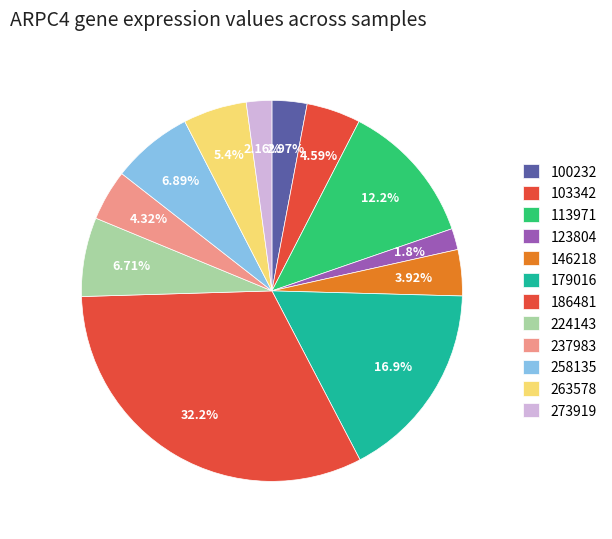

Count the number of slices in the pie.

12